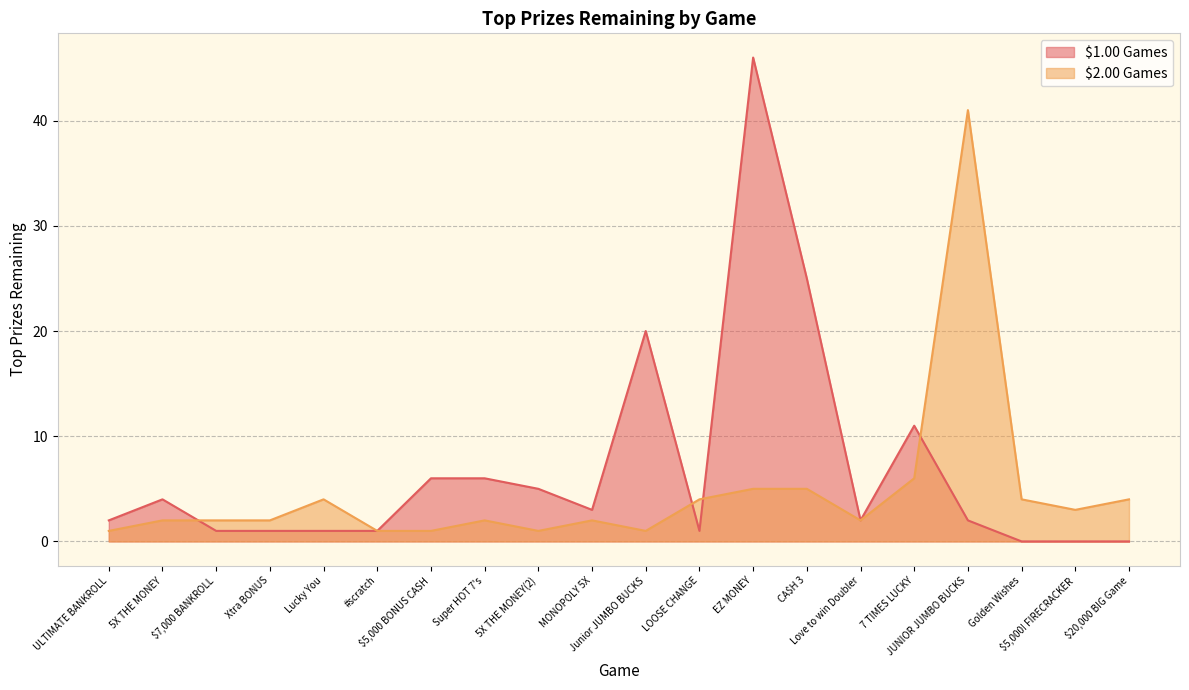

Reading left to right, extract all data points from this chart.

$1.00 Games: ULTIMATE BANKROLL=2	5X THE MONEY=4	$7,000 BANKROLL=1	Xtra BONUS=1	Lucky You=1	#scratch=1	$5,000 BONUS CASH=6	Super HOT 7's=6	5X THE MONEY(2)=5	MONOPOLY 5X=3	Junior JUMBO BUCKS=20	LOOSE CHANGE=1	EZ MONEY=46	CA$H 3=25	Love to win Doubler=2	7 TIMES LUCKY=11	JUNIOR JUMBO BUCKS=2	Golden Wishes=0	$5,000! FIRECRACKER=0	$20,000 BIG Game=0
$2.00 Games: ULTIMATE BANKROLL=1	5X THE MONEY=2	$7,000 BANKROLL=2	Xtra BONUS=2	Lucky You=4	#scratch=1	$5,000 BONUS CASH=1	Super HOT 7's=2	5X THE MONEY(2)=1	MONOPOLY 5X=2	Junior JUMBO BUCKS=1	LOOSE CHANGE=4	EZ MONEY=5	CA$H 3=5	Love to win Doubler=2	7 TIMES LUCKY=6	JUNIOR JUMBO BUCKS=41	Golden Wishes=4	$5,000! FIRECRACKER=3	$20,000 BIG Game=4